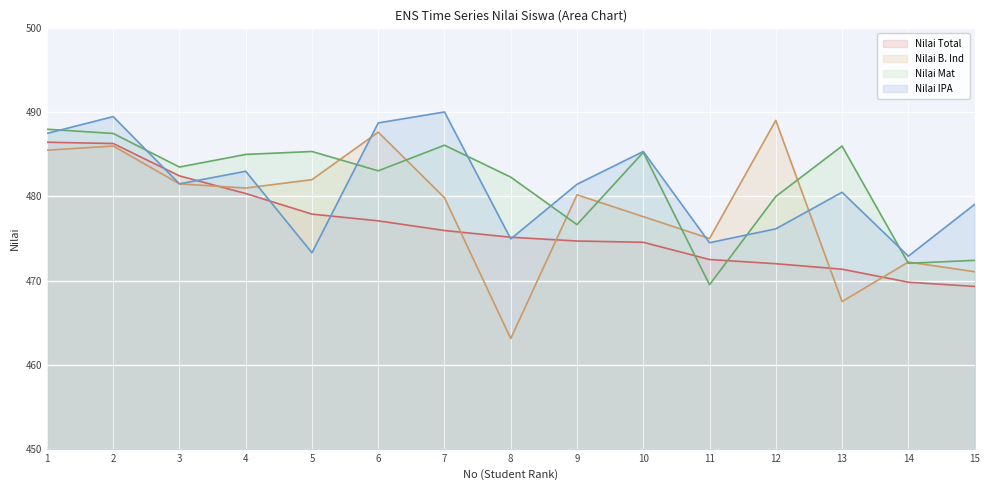

At which label is Nilai B. Ind closest to 476?

11